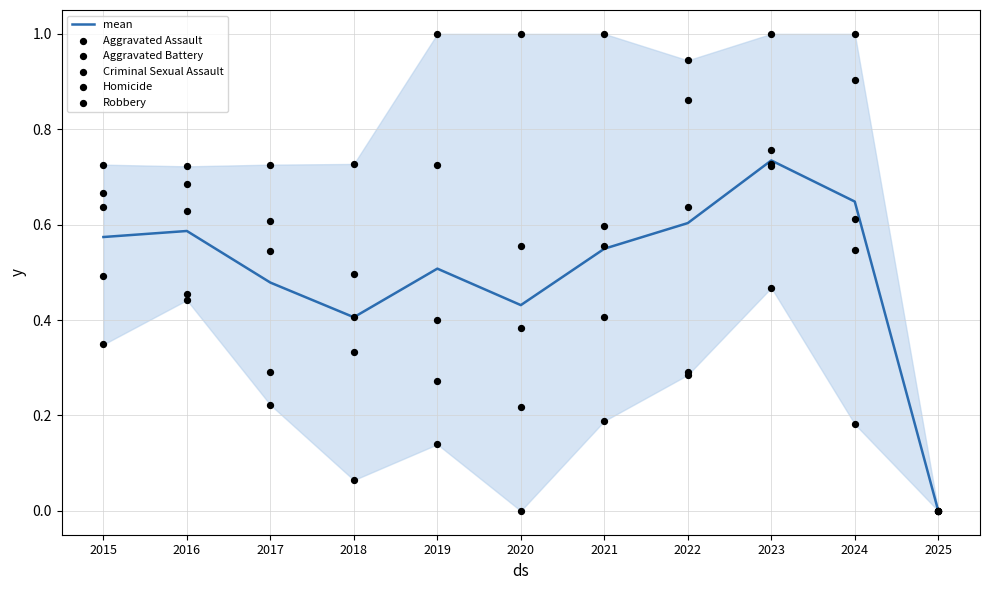

What are all the series names shown in the legend?

mean, Aggravated Assault, Aggravated Battery, Criminal Sexual Assault, Homicide, Robbery